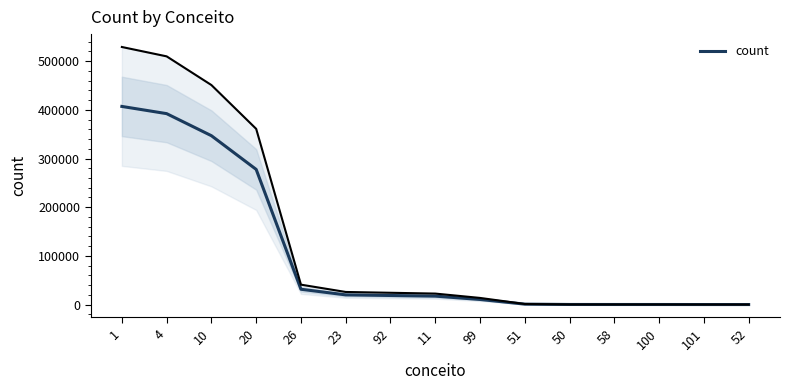

What position from the right is 1?

15